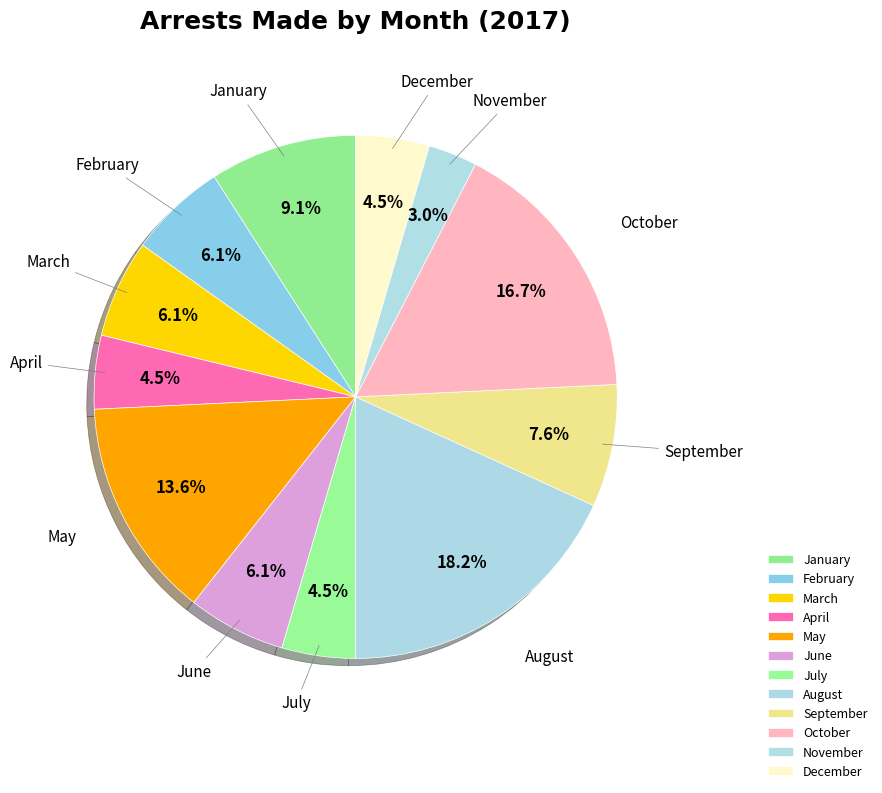

What is the change in value from July to October?

+8